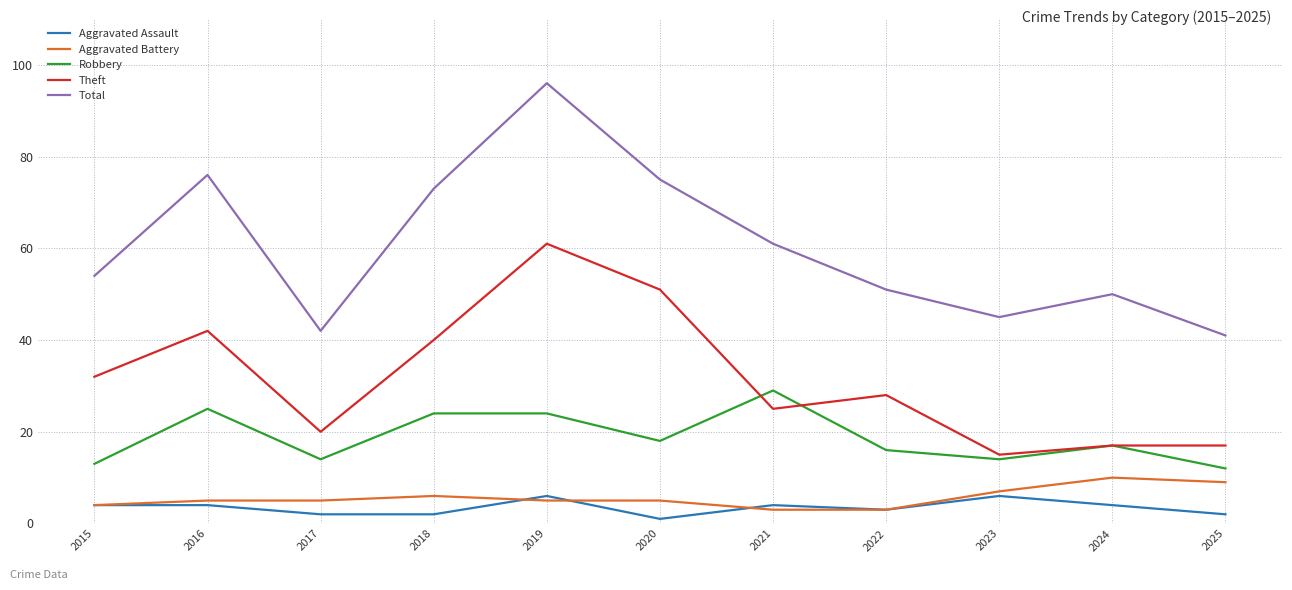

Which series has the widest spread of values?

Total